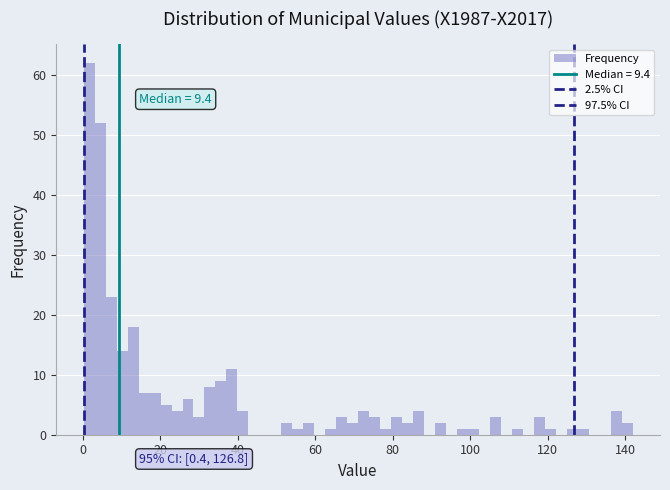

Read against the x-axis, roughly where is the centre of the tallest bar?

2